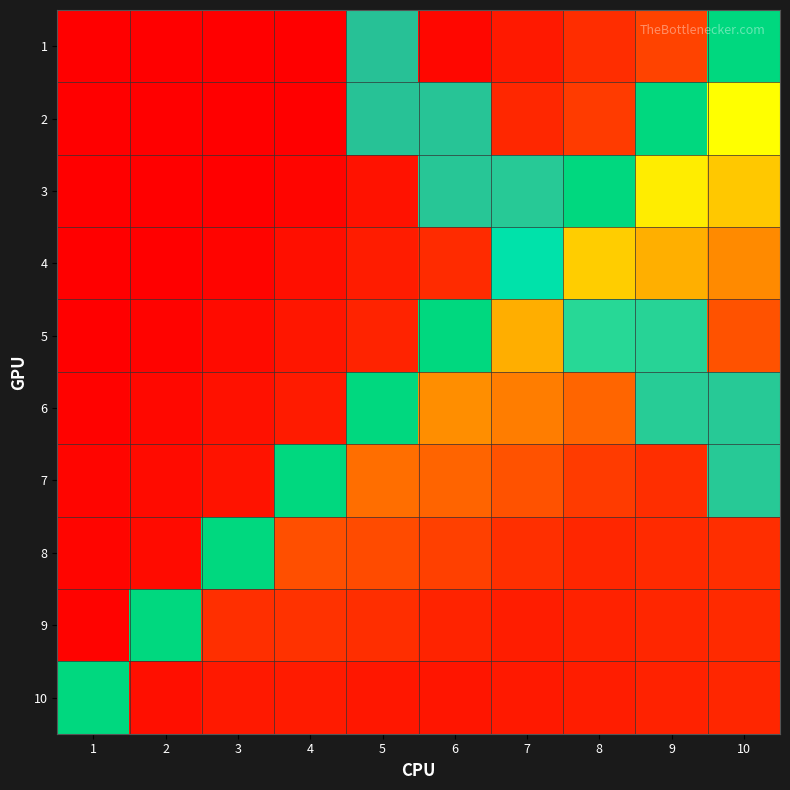

List the labels in order of 1 value, smallest first.

1, 2, 3, 4, 6, 7, 8, 9, 10, 5